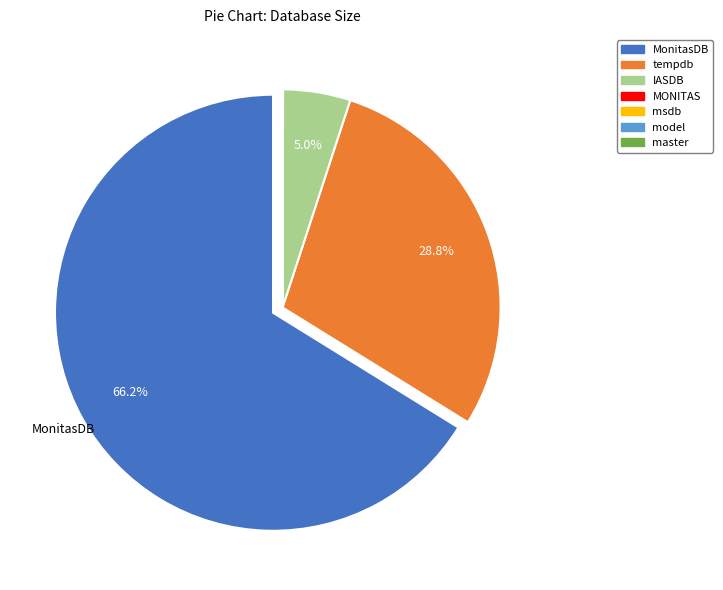

Is there a majority slice in this chart?

Yes